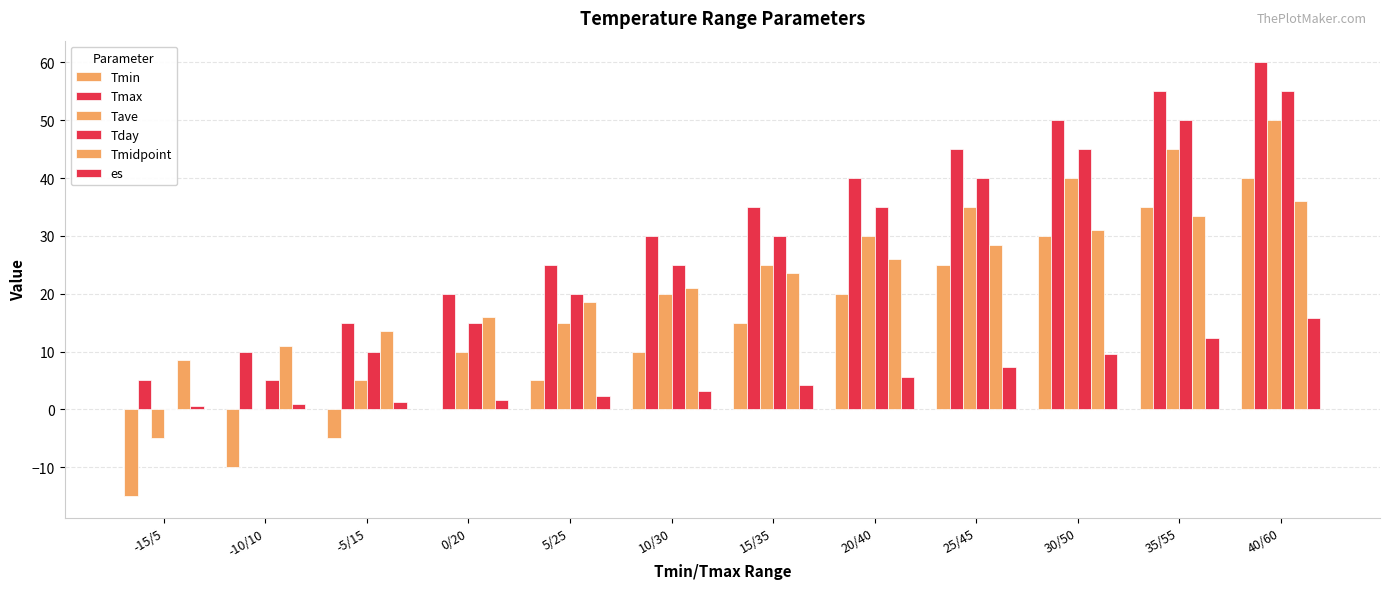

How many groups of bars are there?

12